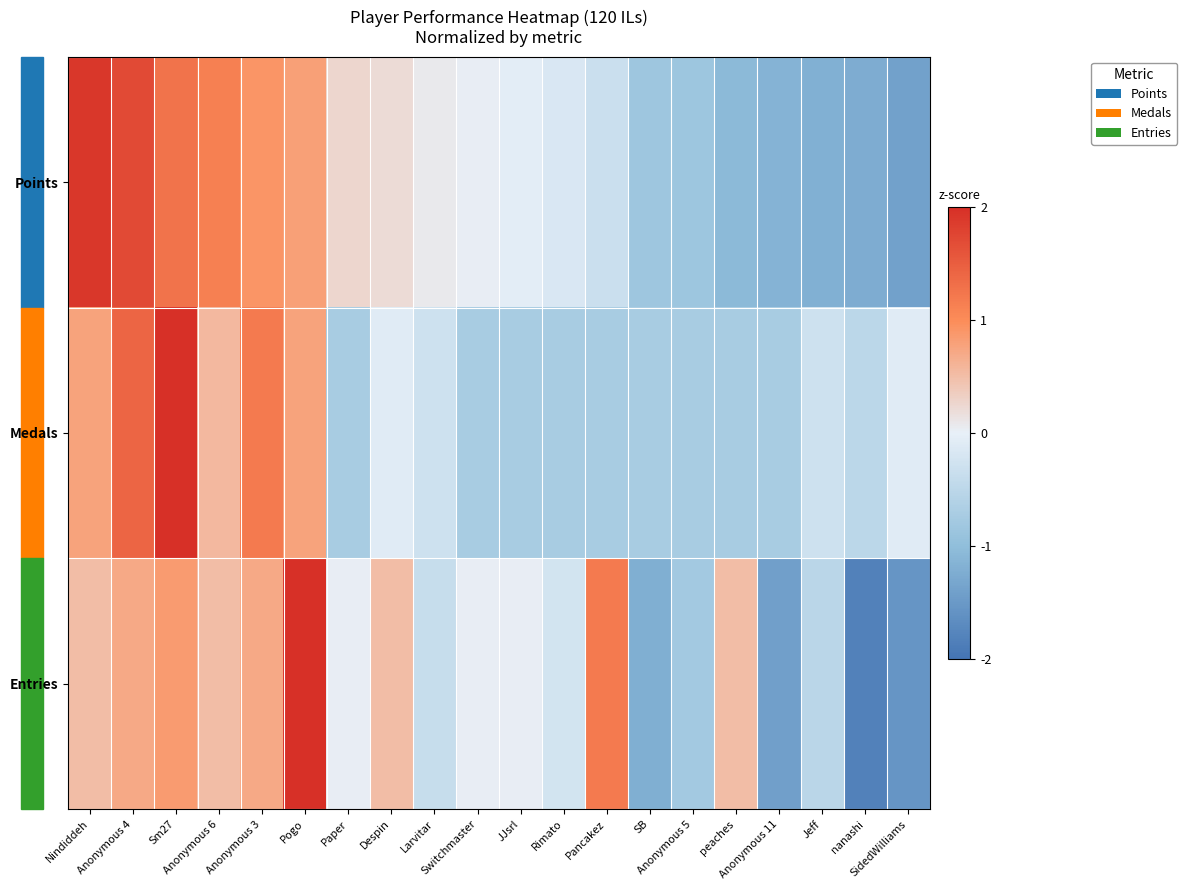

Rank the series by their average value, from lowest to highest.

Entries, Medals, Points